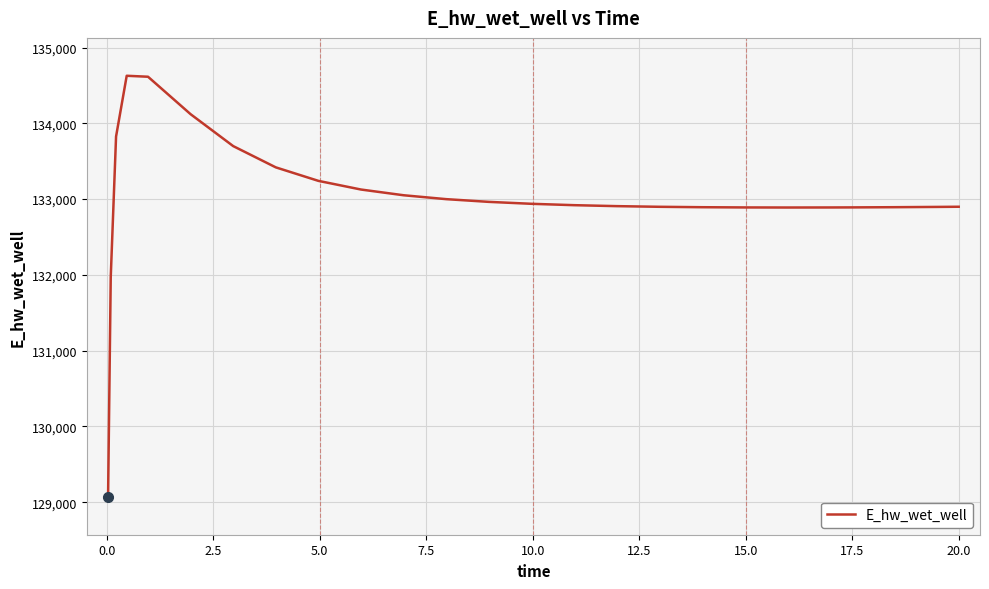

What is the smallest value displayed?

129070.3